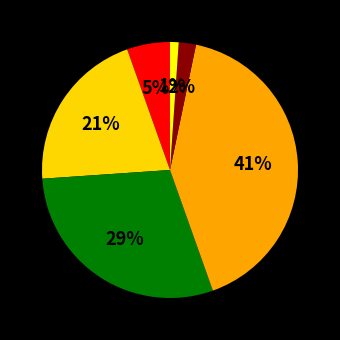

How many segments does this pie chart have?

6